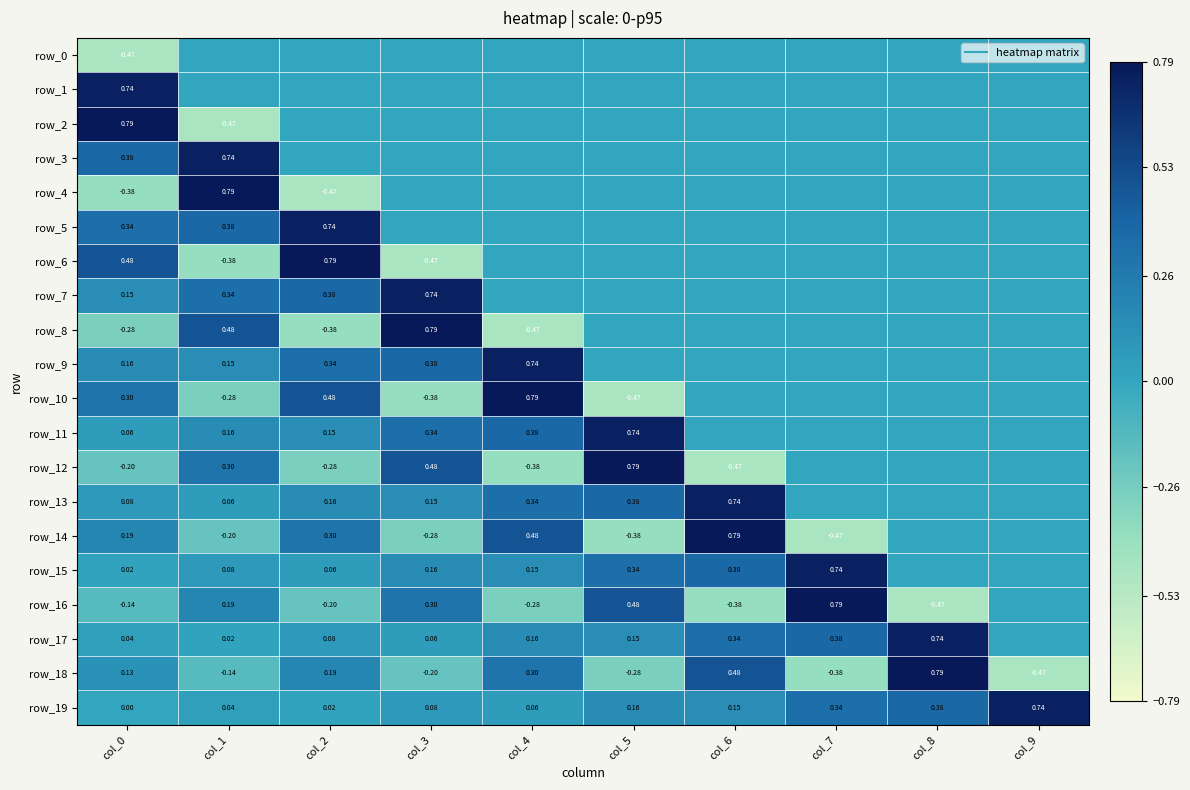

Reading left to right, extract all data points from this chart.

row_0: -0.5	0.0	0.0	0.0	0.0	0.0	0.0	0.0	0.0	0.0
row_1: 0.7	0.0	0.0	0.0	0.0	0.0	0.0	0.0	0.0	0.0
row_2: 0.8	-0.5	0.0	0.0	0.0	0.0	0.0	0.0	0.0	0.0
row_3: 0.4	0.7	0.0	0.0	0.0	0.0	0.0	0.0	0.0	0.0
row_4: -0.4	0.8	-0.5	0.0	0.0	0.0	0.0	0.0	0.0	0.0
row_5: 0.3	0.4	0.7	0.0	0.0	0.0	0.0	0.0	0.0	0.0
row_6: 0.5	-0.4	0.8	-0.5	0.0	0.0	0.0	0.0	0.0	0.0
row_7: 0.2	0.3	0.4	0.7	0.0	0.0	0.0	0.0	0.0	0.0
row_8: -0.3	0.5	-0.4	0.8	-0.5	0.0	0.0	0.0	0.0	0.0
row_9: 0.2	0.2	0.3	0.4	0.7	0.0	0.0	0.0	0.0	0.0
row_10: 0.3	-0.3	0.5	-0.4	0.8	-0.5	0.0	0.0	0.0	0.0
row_11: 0.1	0.2	0.2	0.3	0.4	0.7	0.0	0.0	0.0	0.0
row_12: -0.2	0.3	-0.3	0.5	-0.4	0.8	-0.5	0.0	0.0	0.0
row_13: 0.1	0.1	0.2	0.2	0.3	0.4	0.7	0.0	0.0	0.0
row_14: 0.2	-0.2	0.3	-0.3	0.5	-0.4	0.8	-0.5	0.0	0.0
row_15: 0.0	0.1	0.1	0.2	0.2	0.3	0.4	0.7	0.0	0.0
row_16: -0.1	0.2	-0.2	0.3	-0.3	0.5	-0.4	0.8	-0.5	0.0
row_17: 0.0	0.0	0.1	0.1	0.2	0.2	0.3	0.4	0.7	0.0
row_18: 0.1	-0.1	0.2	-0.2	0.3	-0.3	0.5	-0.4	0.8	-0.5
row_19: 0.0	0.0	0.0	0.1	0.1	0.2	0.2	0.3	0.4	0.7